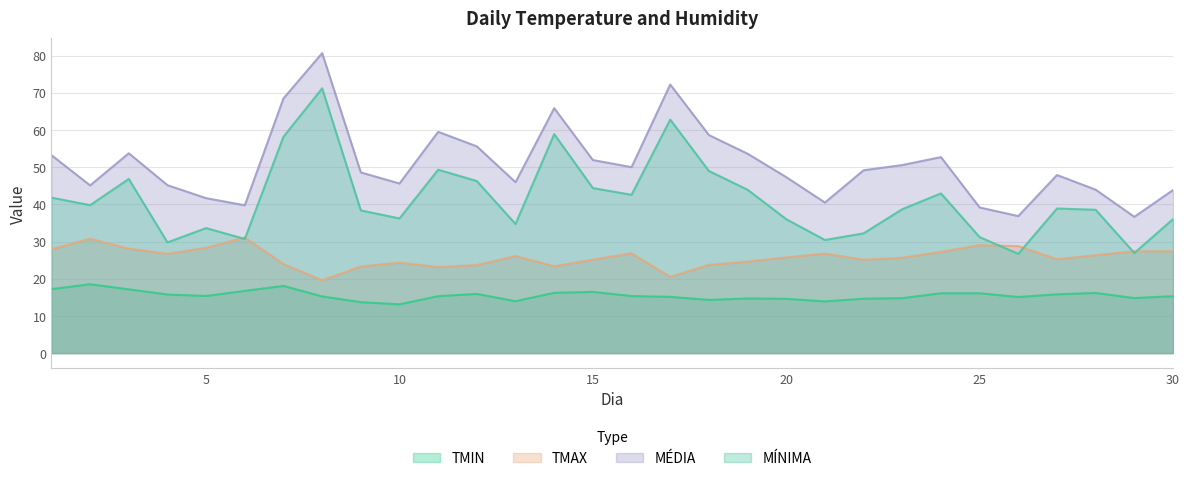

Is the value of MÉDIA at 10 greater than the value of MÍNIMA at 4?

Yes